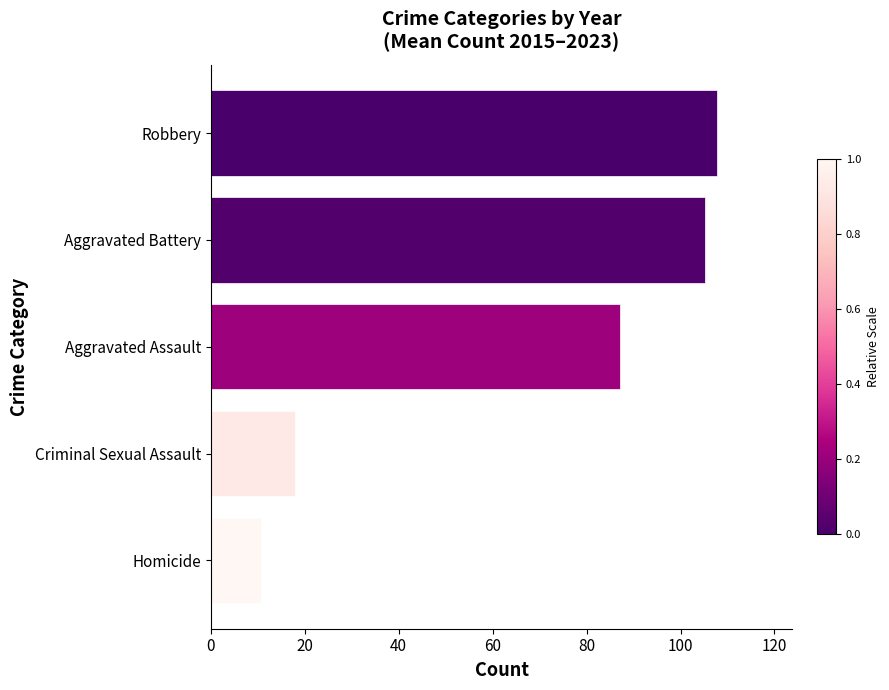

What is the greatest value displayed?

107.7